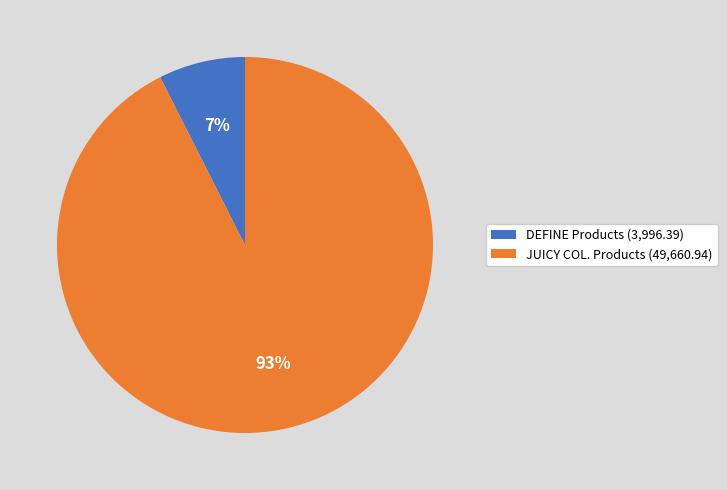

Which has a higher value, DEFINE Products (3,996.39) or JUICY COL. Products (49,660.94)?

JUICY COL. Products (49,660.94)